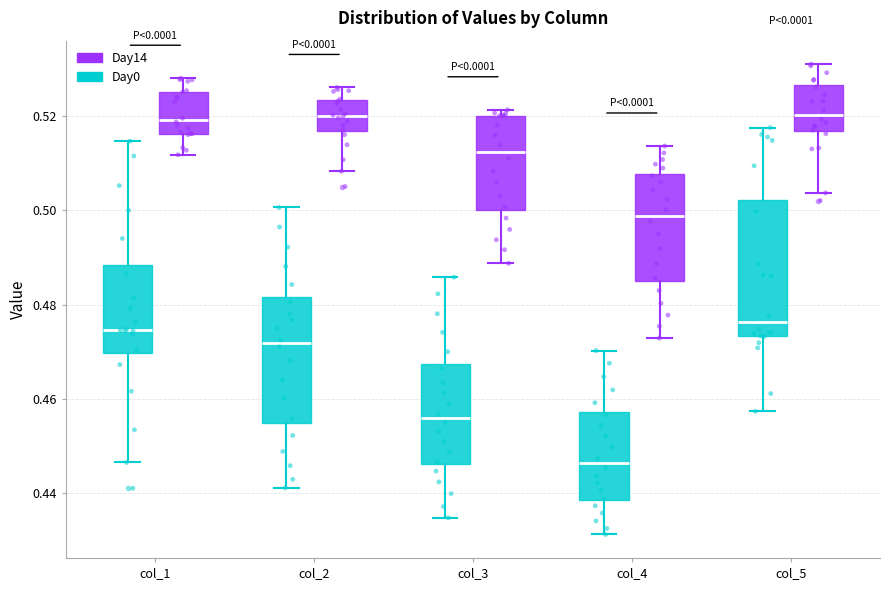

Reading left to right, read every box against the y-axis: the position of its median line, the range the box covers, and the ends of its whiskers. The values are not printed on the chart, so give them approximately, as read against the axis.

col_1 (Day0): median 0.474, box 0.470 to 0.488, whiskers 0.446 to 0.514
col_1 (Day14): median 0.520, box 0.516 to 0.526, whiskers 0.512 to 0.528
col_2 (Day0): median 0.472, box 0.454 to 0.482, whiskers 0.442 to 0.500
col_2 (Day14): median 0.520, box 0.516 to 0.524, whiskers 0.508 to 0.526
col_3 (Day0): median 0.456, box 0.446 to 0.468, whiskers 0.434 to 0.486
col_3 (Day14): median 0.512, box 0.500 to 0.520, whiskers 0.488 to 0.522
col_4 (Day0): median 0.446, box 0.438 to 0.458, whiskers 0.432 to 0.470
col_4 (Day14): median 0.498, box 0.486 to 0.508, whiskers 0.472 to 0.514
col_5 (Day0): median 0.476, box 0.474 to 0.502, whiskers 0.458 to 0.518
col_5 (Day14): median 0.520, box 0.516 to 0.526, whiskers 0.504 to 0.530